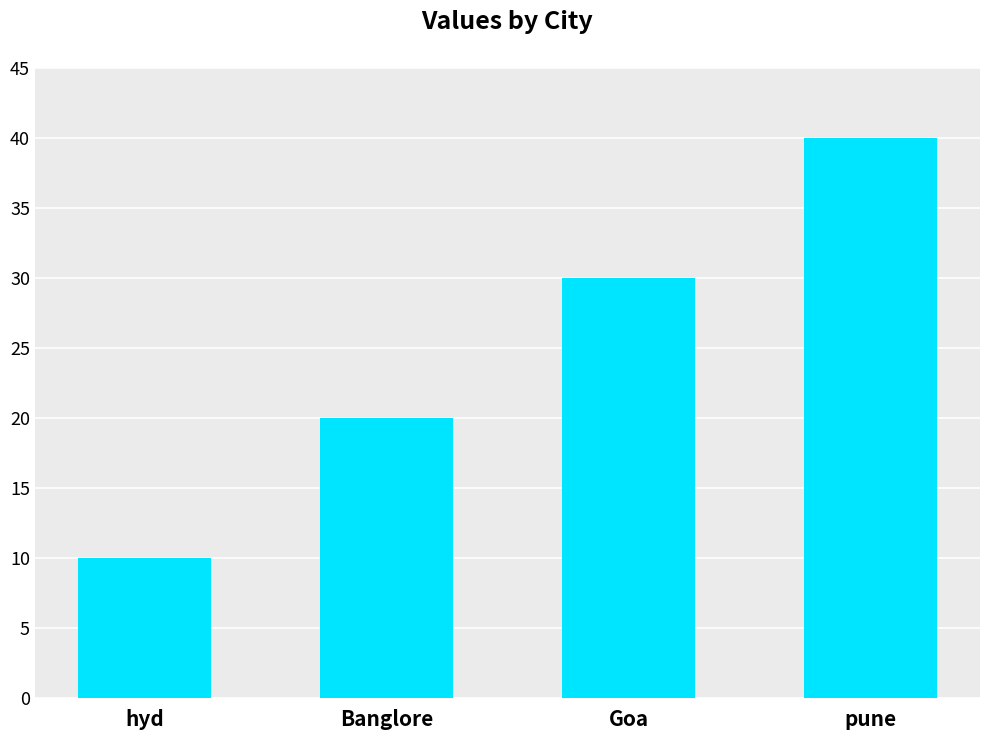

The chart shows a value of 16 at hyd. True or false?

False